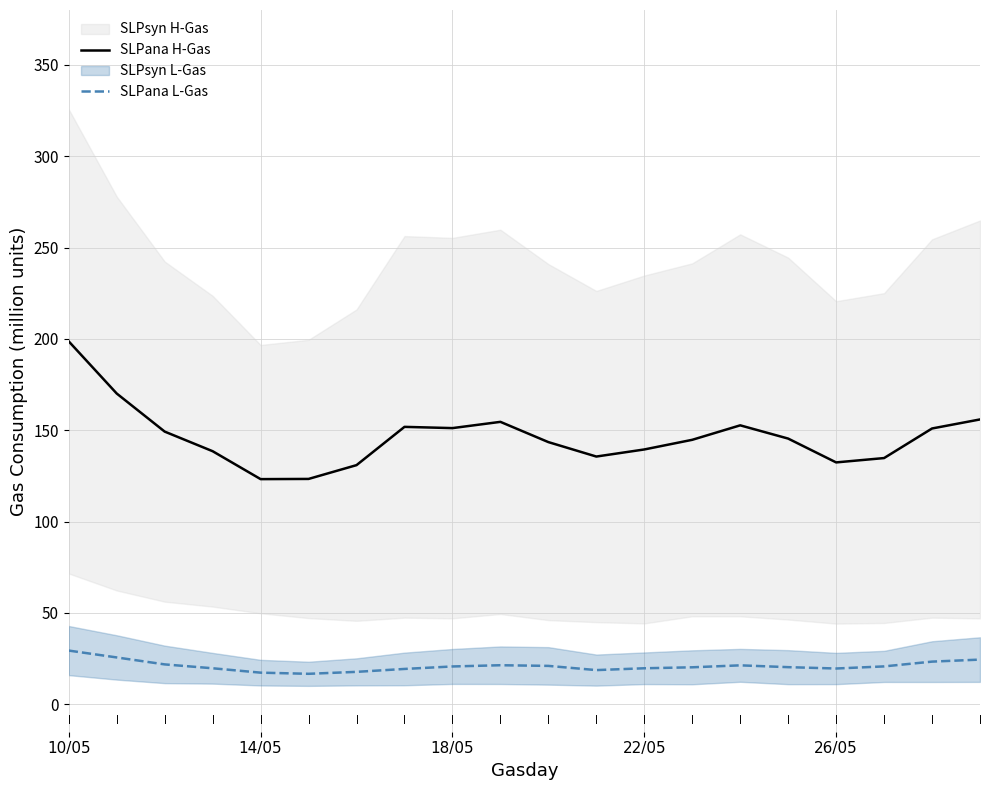

True or false: SLPana H-Gas and SLPana L-Gas intersect in this chart.

False